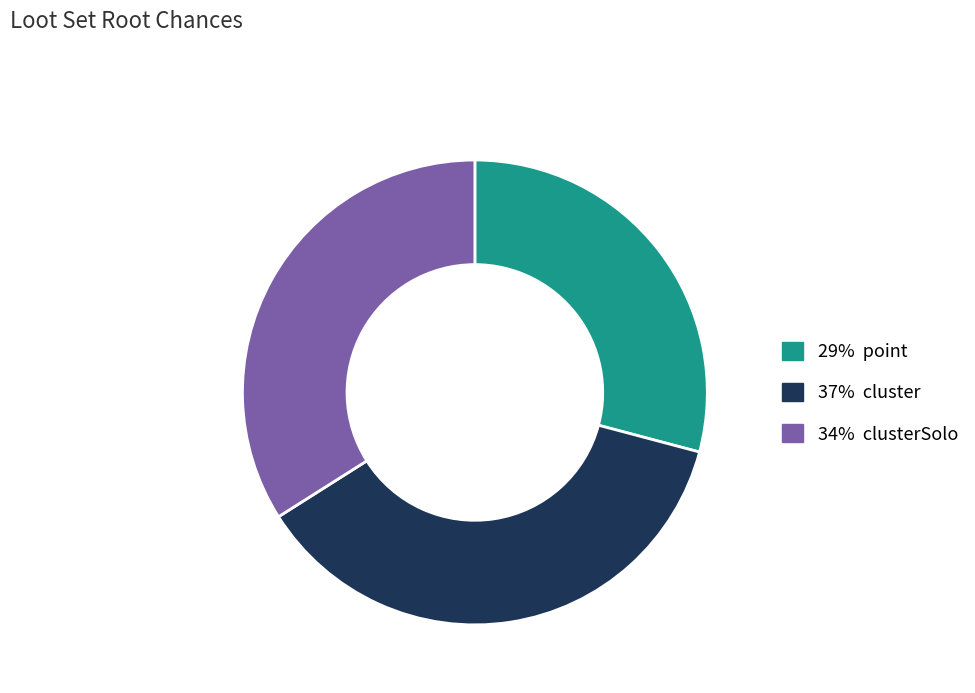

What is the ratio of the value at 29% point to the value at 34% clusterSolo?

0.9